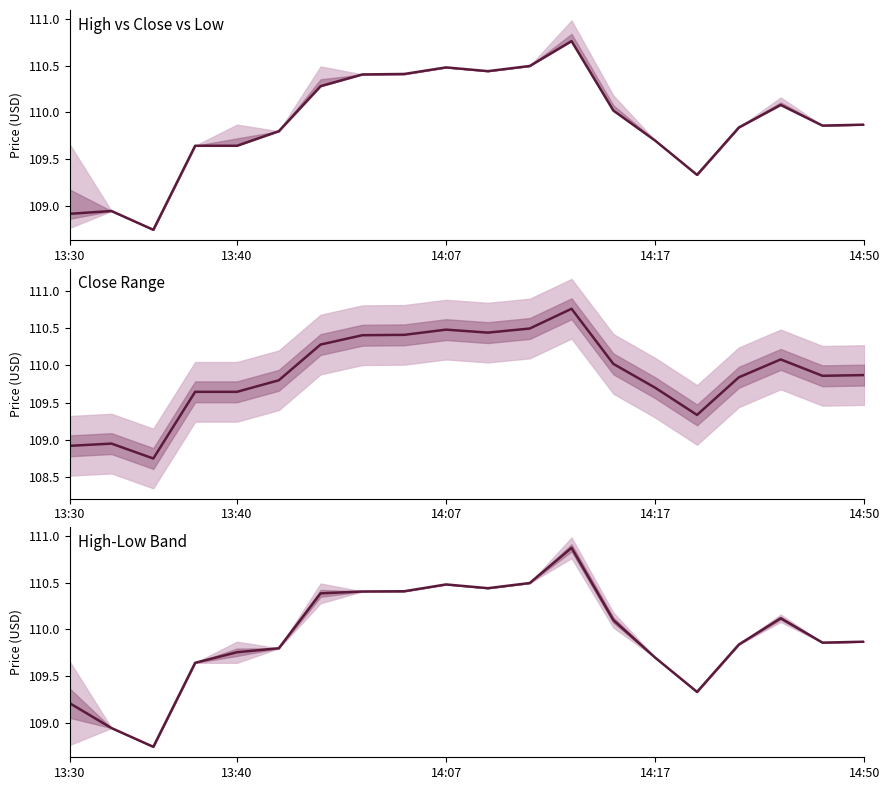

The value of Close at 11 is 110.5. True or false?

True